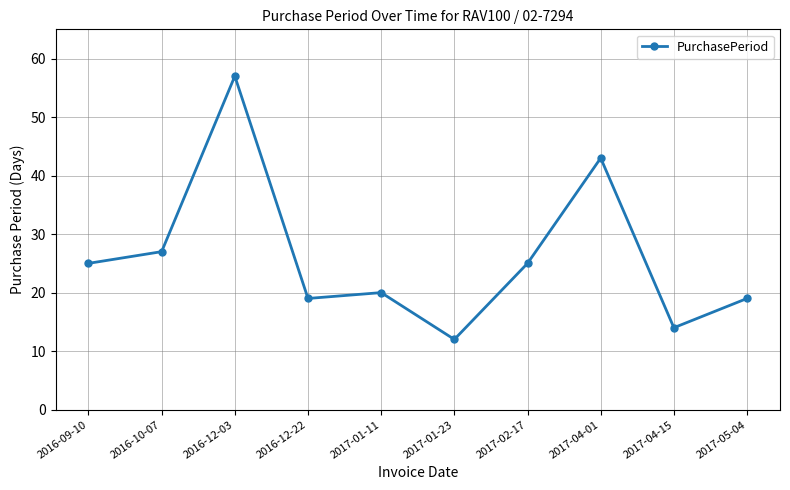

What is the average value?

26